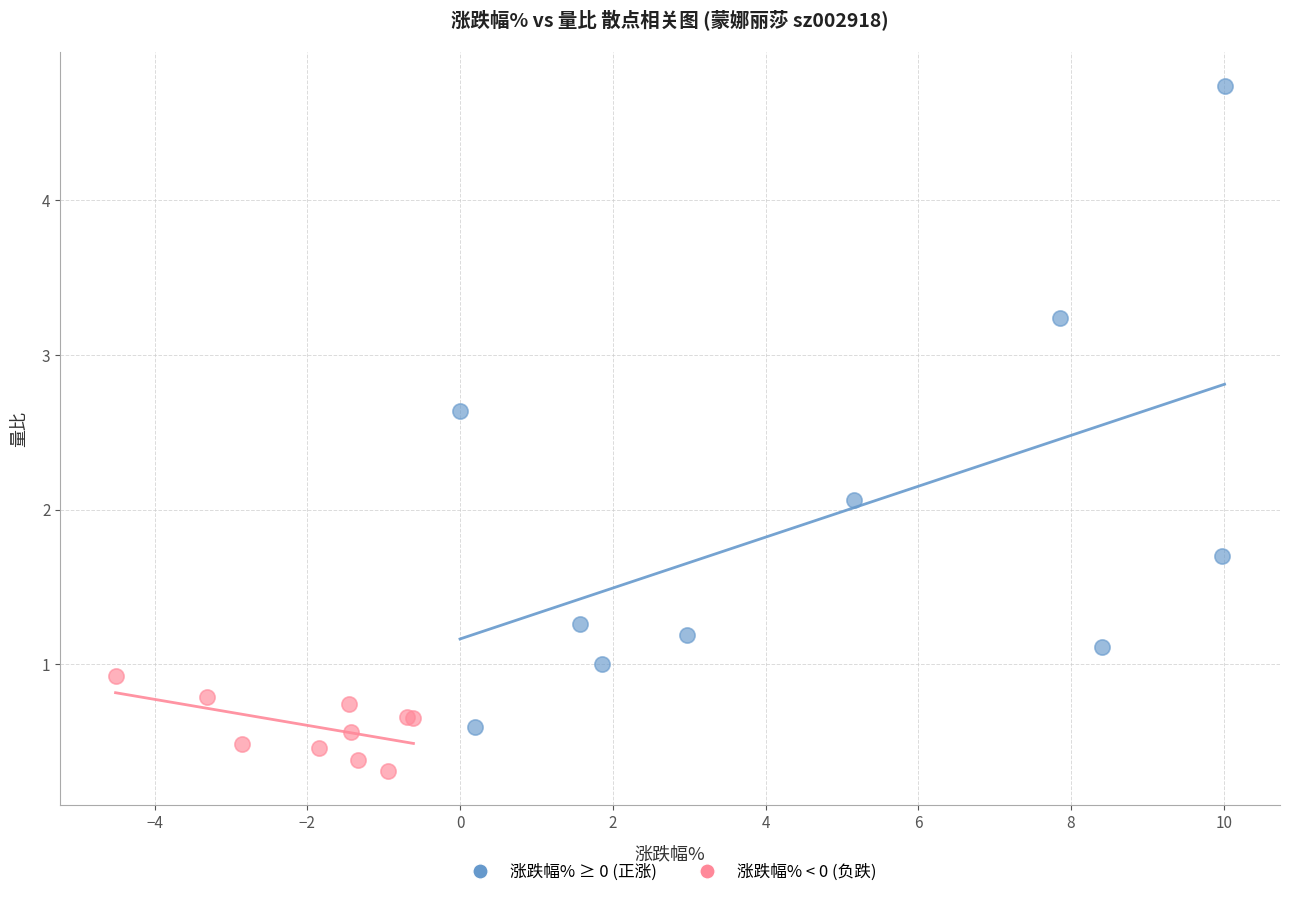

Which series reaches the minimum Y coordinate?

涨跌幅% < 0 (负跌)